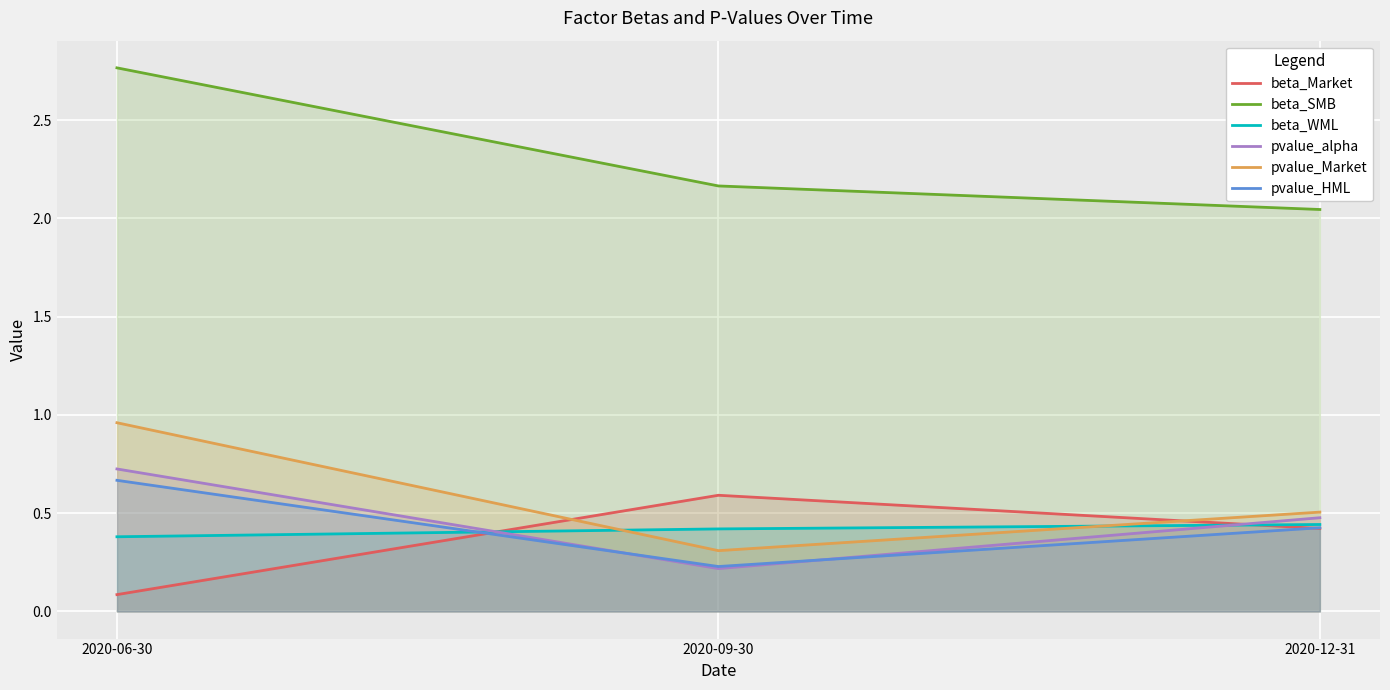

What is the value of the pvalue_Market point at the 1st from the left?

1.0